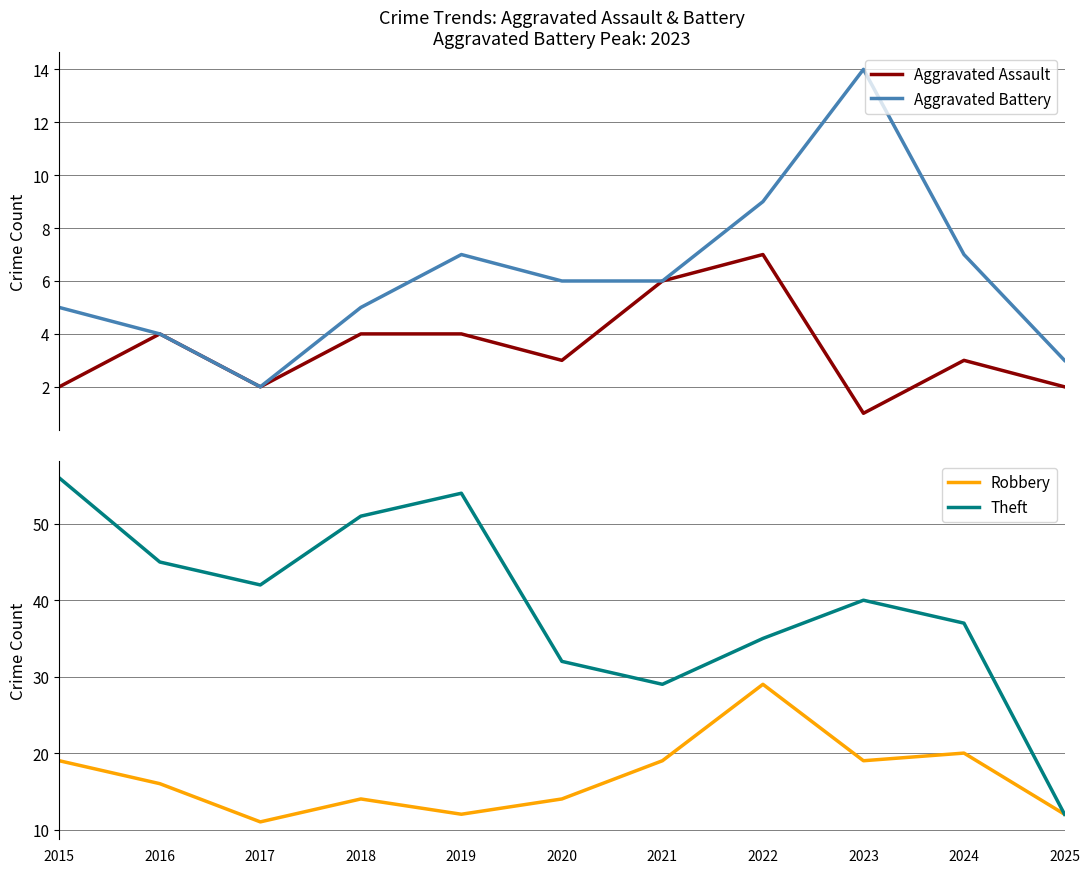

True or false: Theft and Aggravated Battery cross at least once.

False